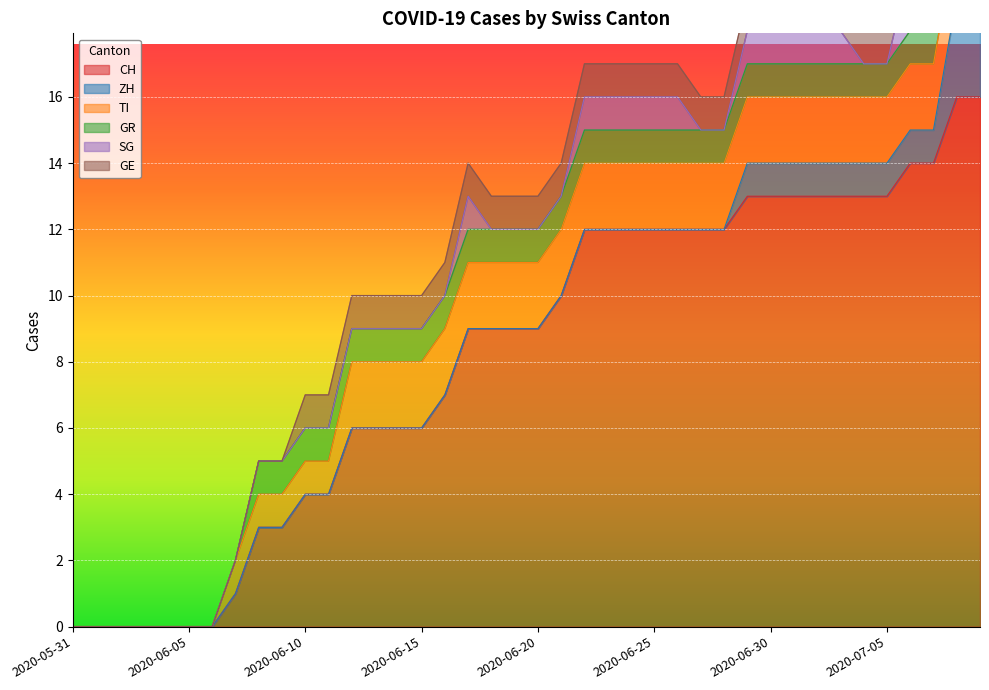

At which category is the sum across all series the highest?

2020-07-08